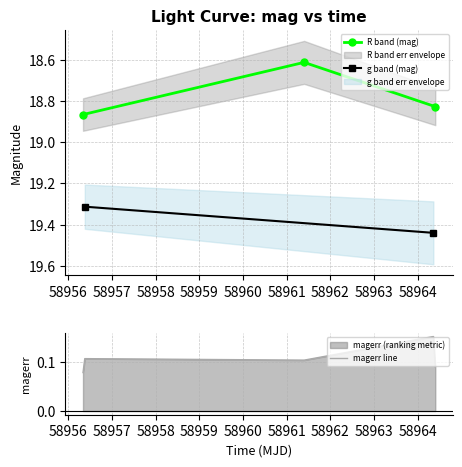

What is the lowest value of the R band (mag) series?

18.6